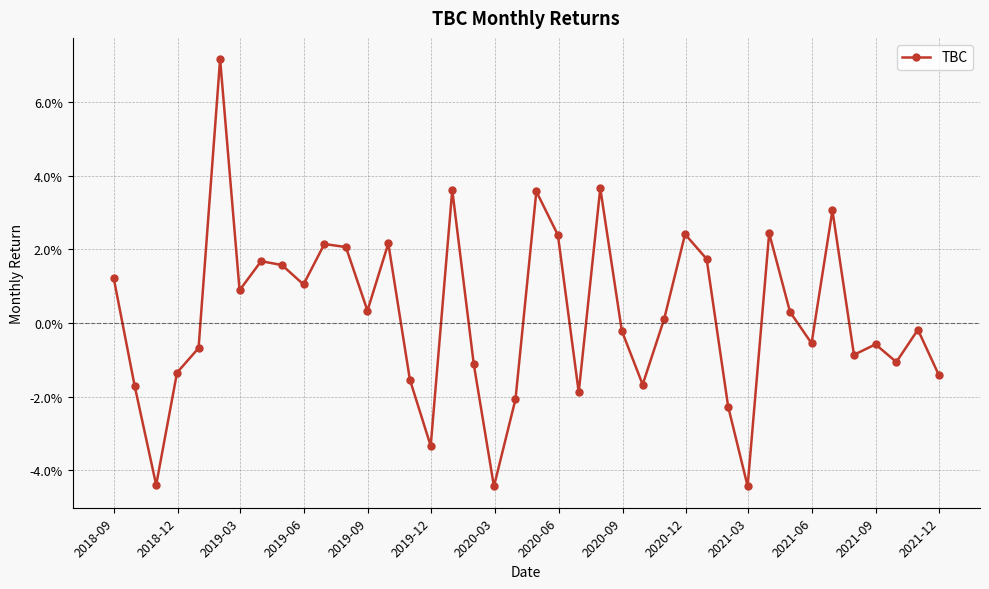

What is the greatest value displayed?

0.1